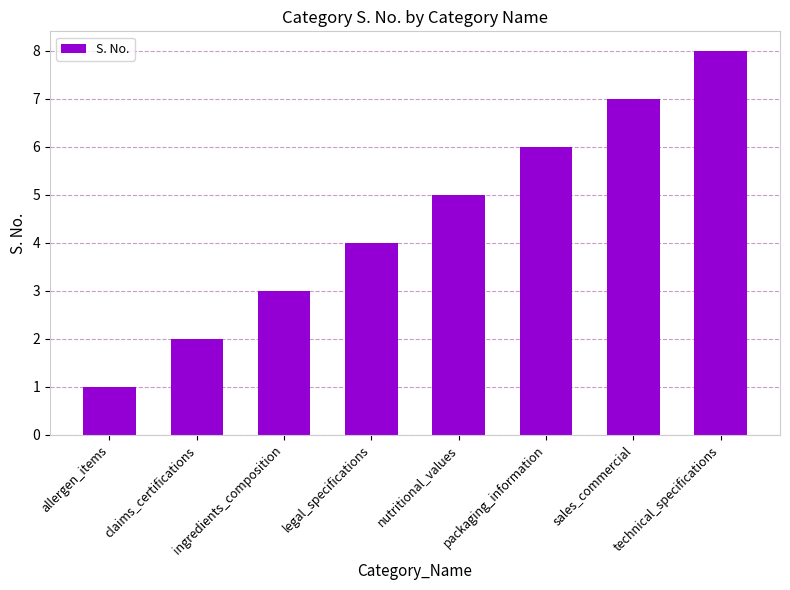

What is the greatest value displayed?

8